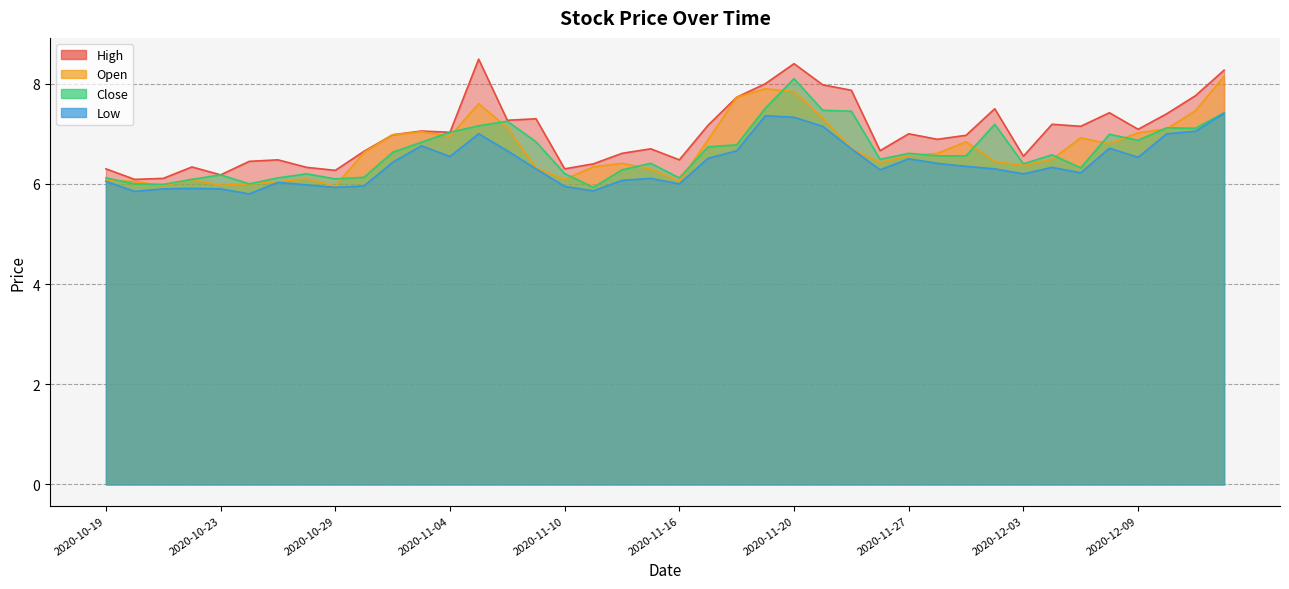

How many series are shown in this chart?

4